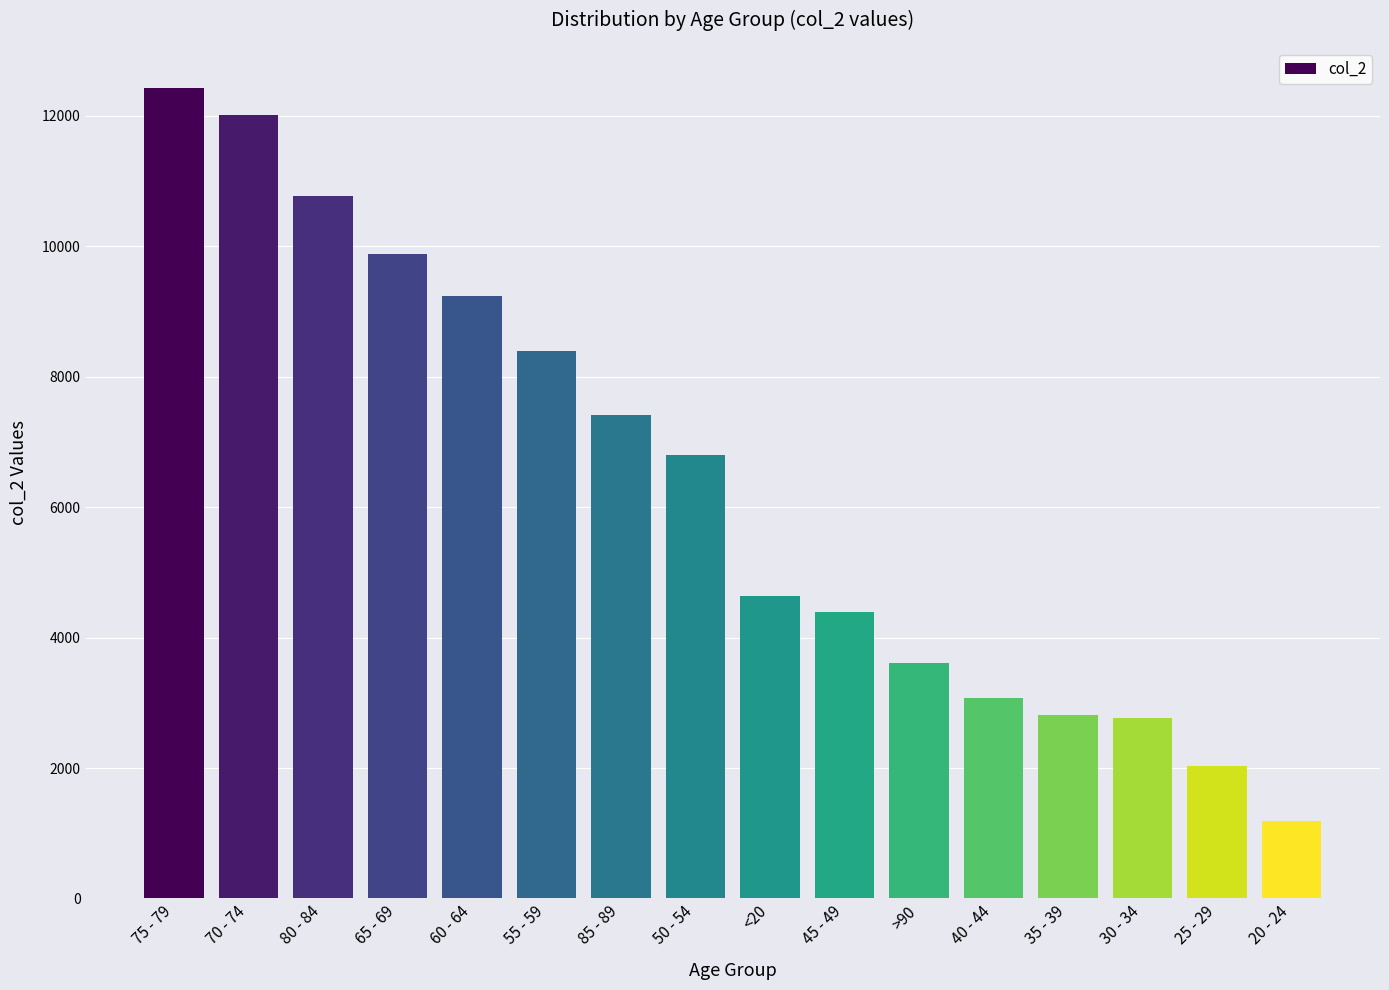

At which label is the value closest to 6812?

50 - 54